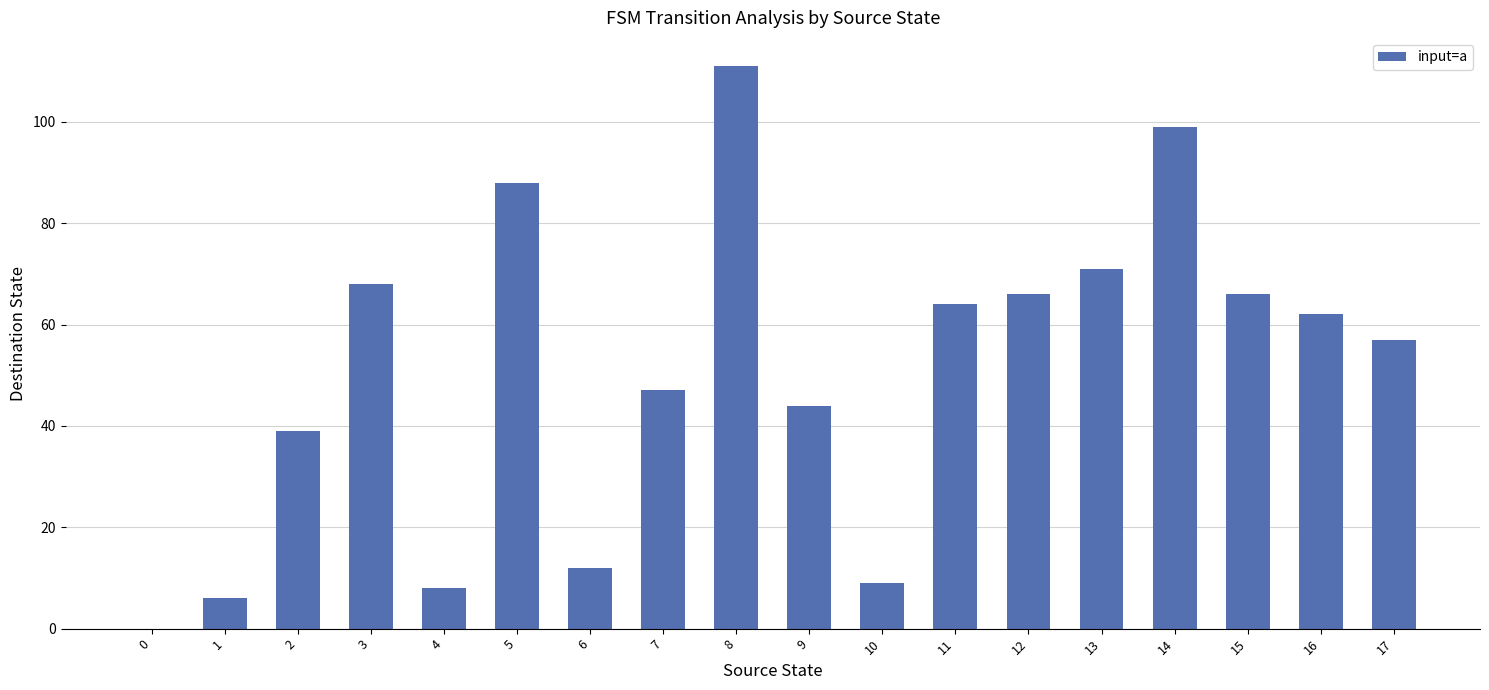

Does the chart contain stacked bars?

No